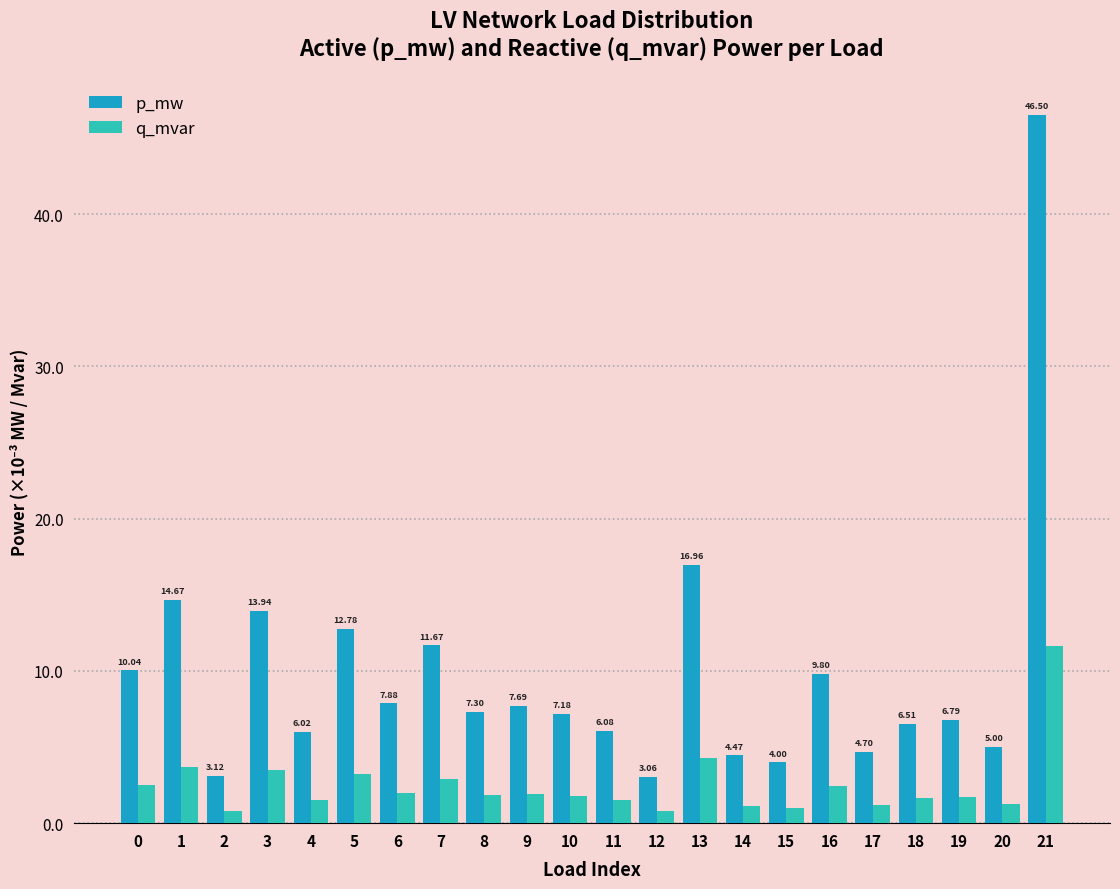

What are all the series names shown in the legend?

p_mw, q_mvar